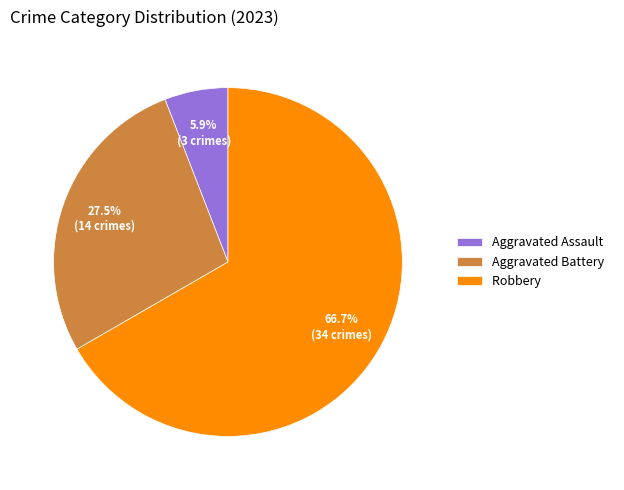

Is there a majority slice in this chart?

Yes